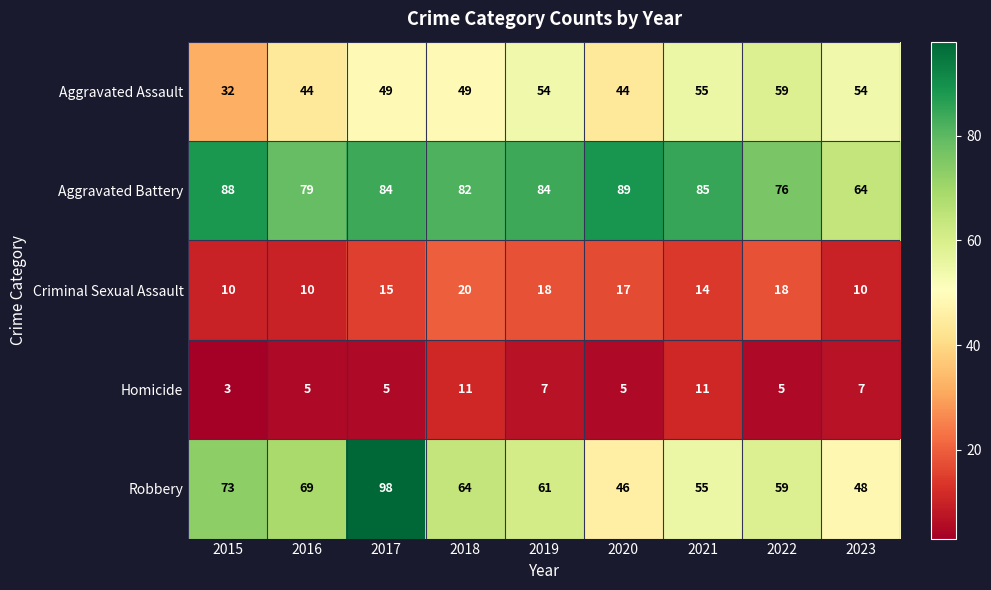

What is the greatest value displayed?

98